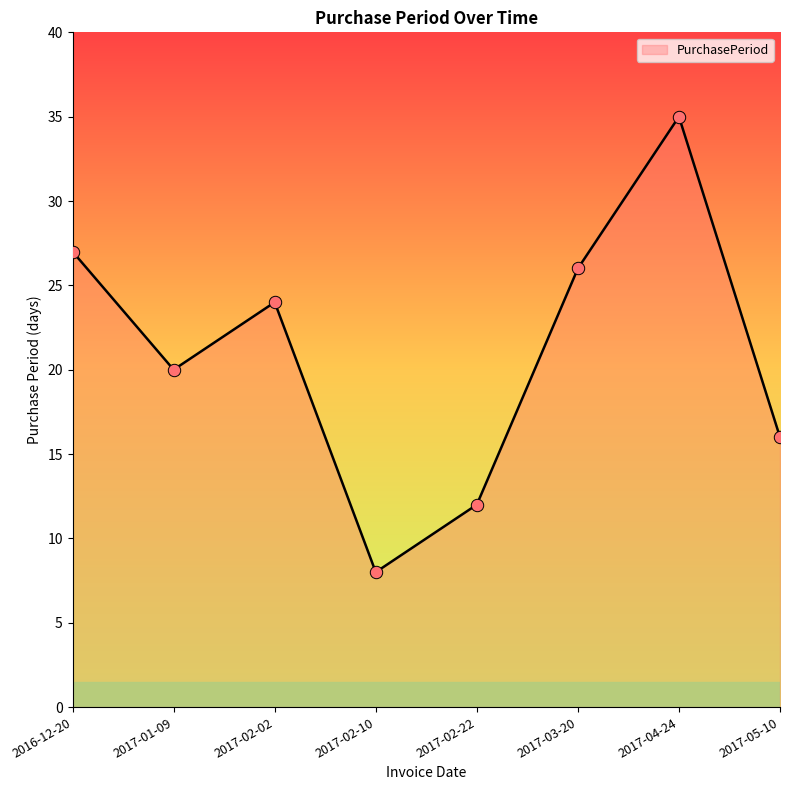

Between 2016-12-20 and 2017-01-09, which is larger?

2016-12-20